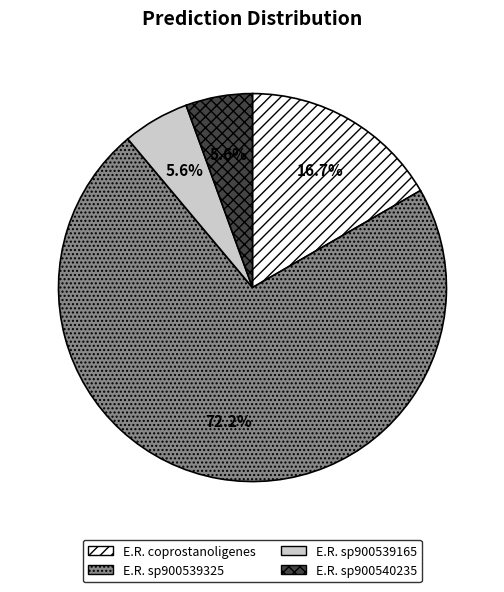

What is the majority slice?

E.R. sp900539325